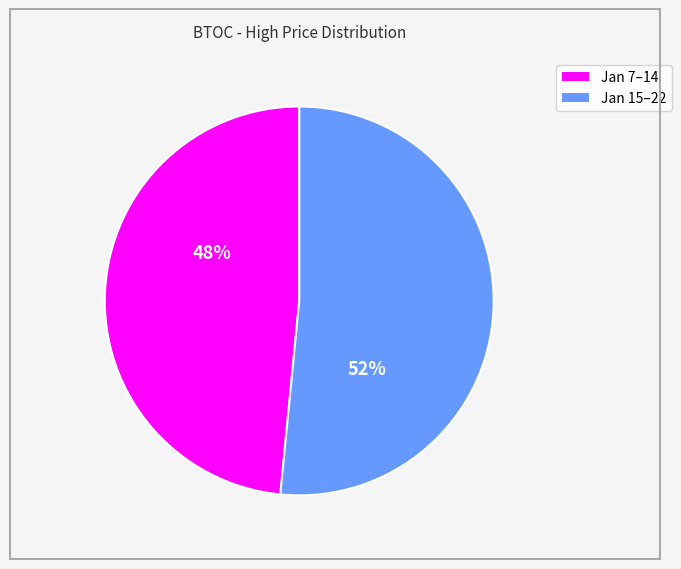

Does any single category account for the majority?

Yes